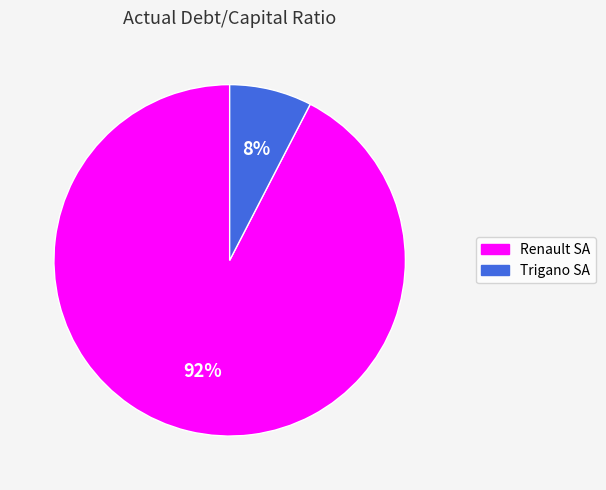

How many slices are in this pie chart?

2